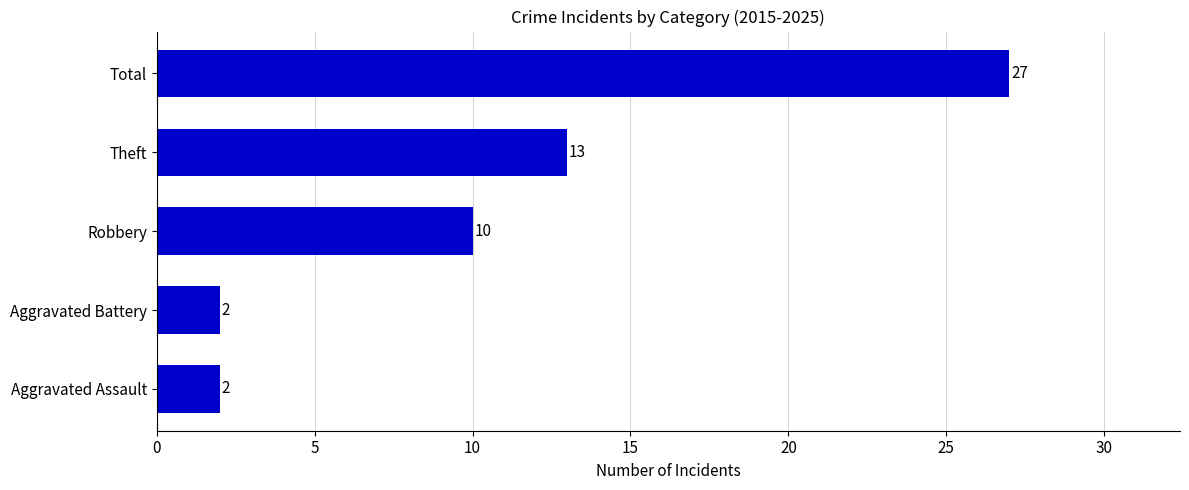

How many values are between 2 and 13?

4